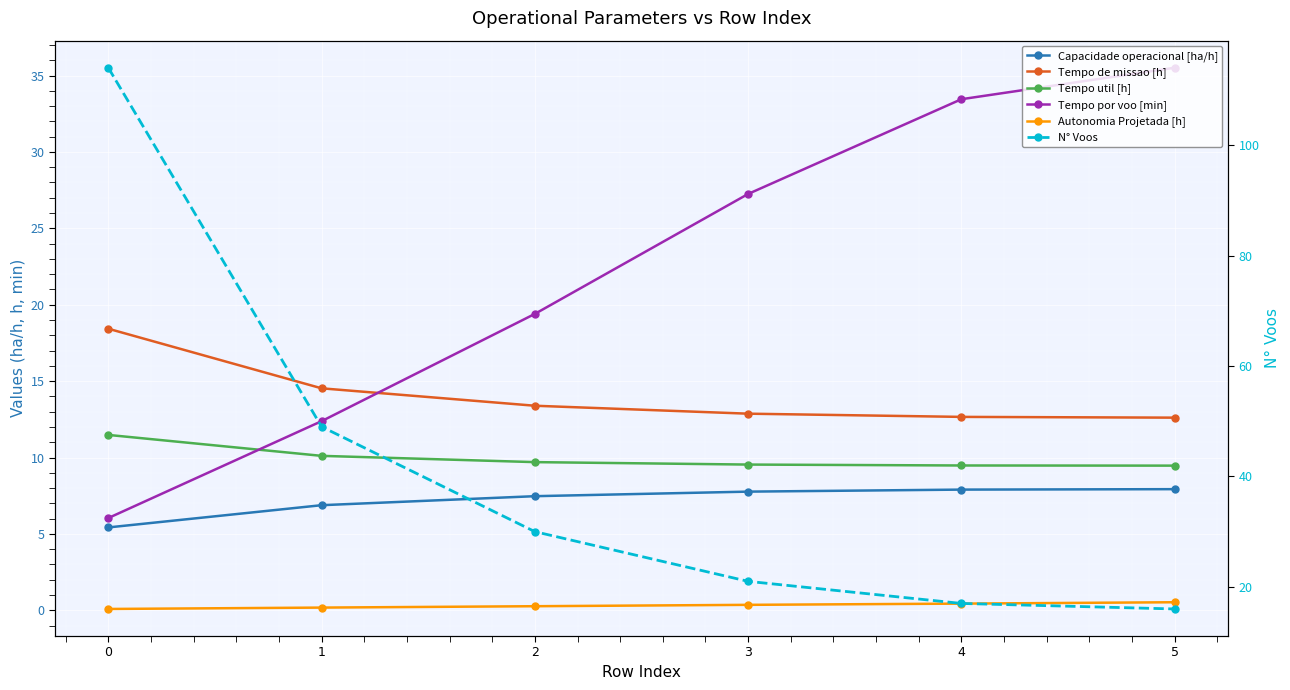

What is the value of the Autonomia Projetada [h] point at the 1st from the left?

0.1